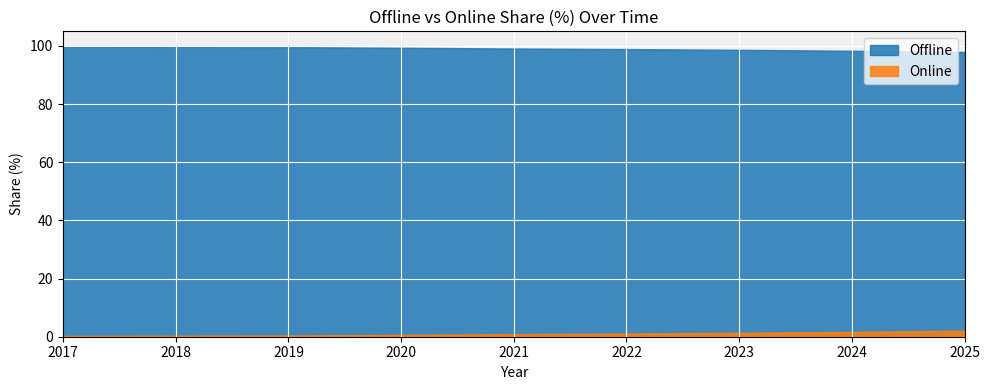

The Offline series shows 99.6 at 2019. True or false?

True